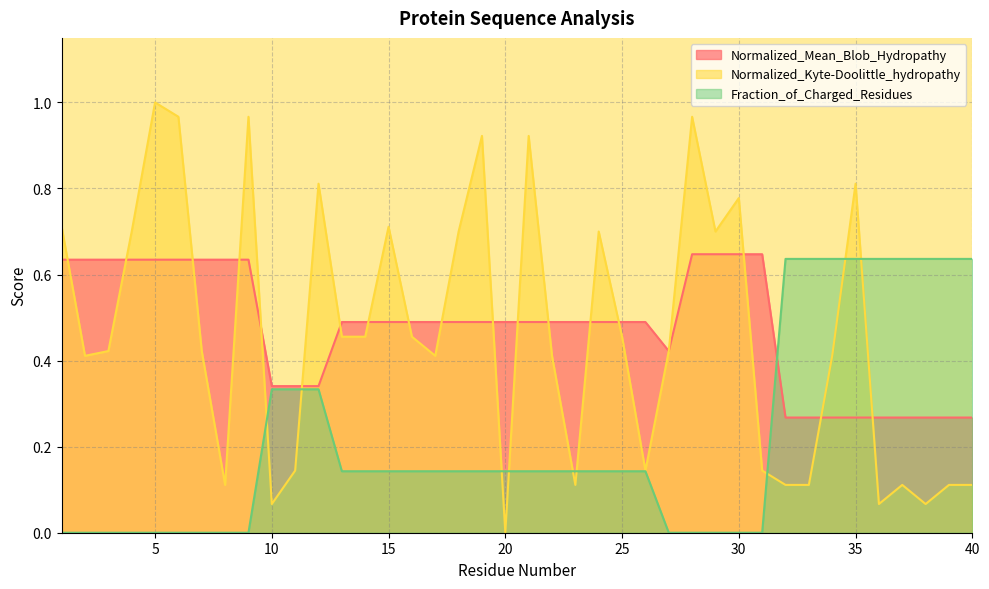

At which category does Normalized_Mean_Blob_Hydropathy reach its first local valley?

27